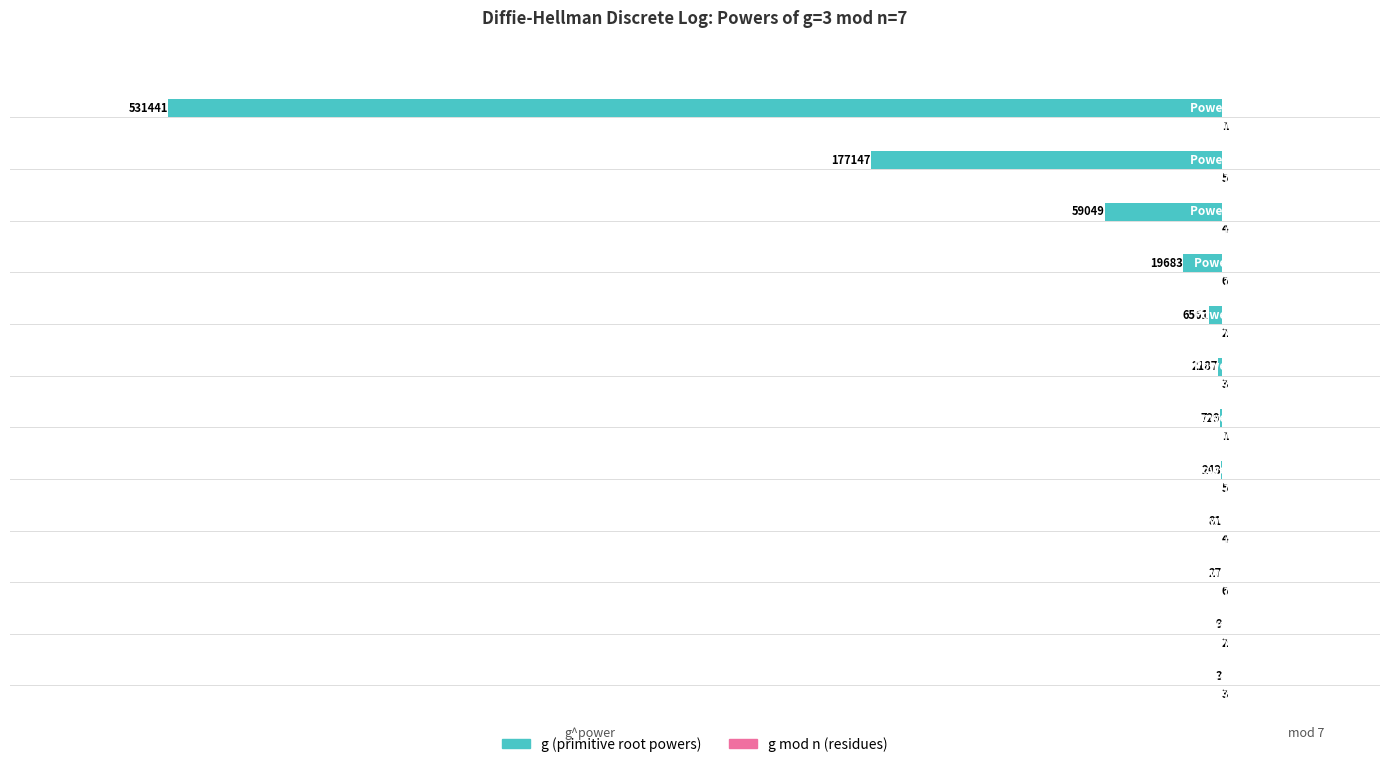

What is the maximum value shown in the chart?

6